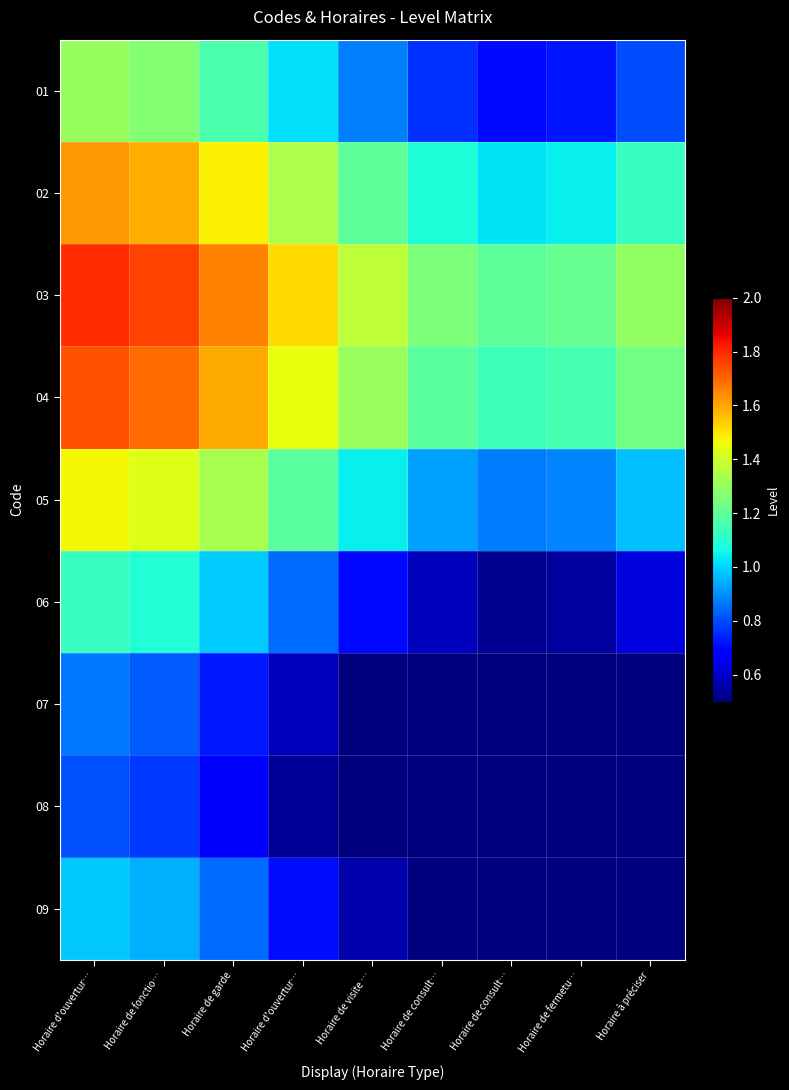

At which category is the sum across all series the highest?

Horaire d'ouvertur…